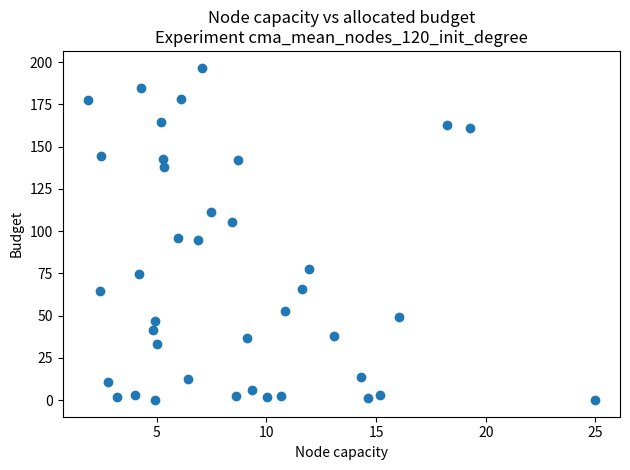

What is the range of X values (max minus min)?

23.1